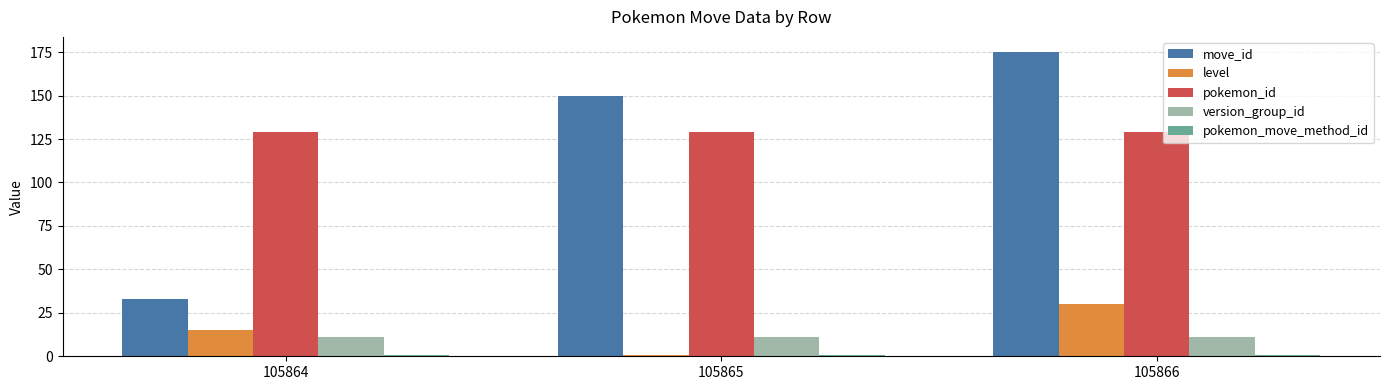

What is the value of the pokemon_id bar at the 2nd from the left?

129